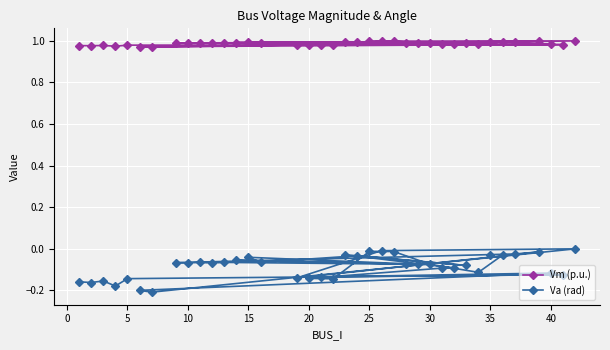

True or false: Va (rad) and Vm (p.u.) cross at least once.

False